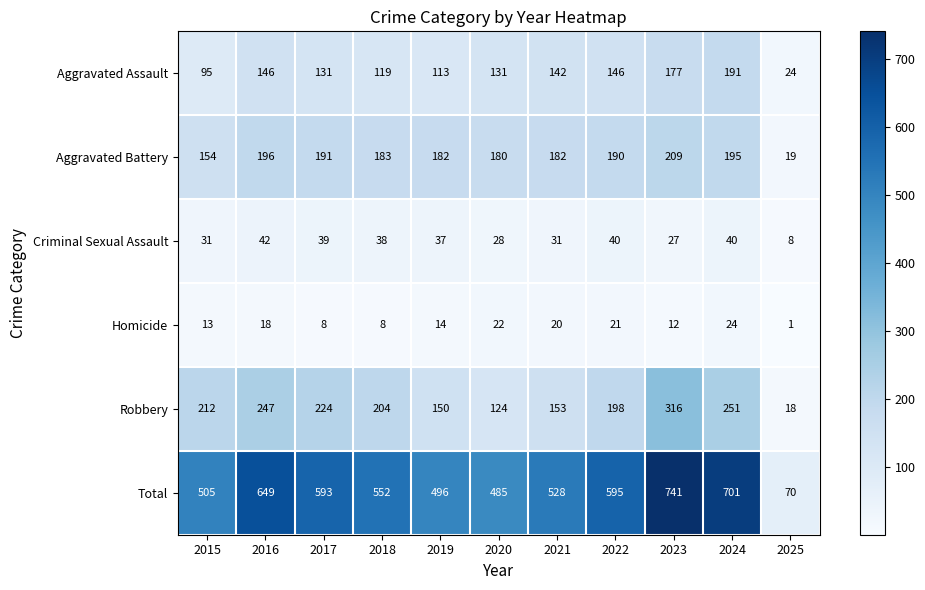

At 2018, list the series in order from largest to smallest.

Total, Robbery, Aggravated Battery, Aggravated Assault, Criminal Sexual Assault, Homicide